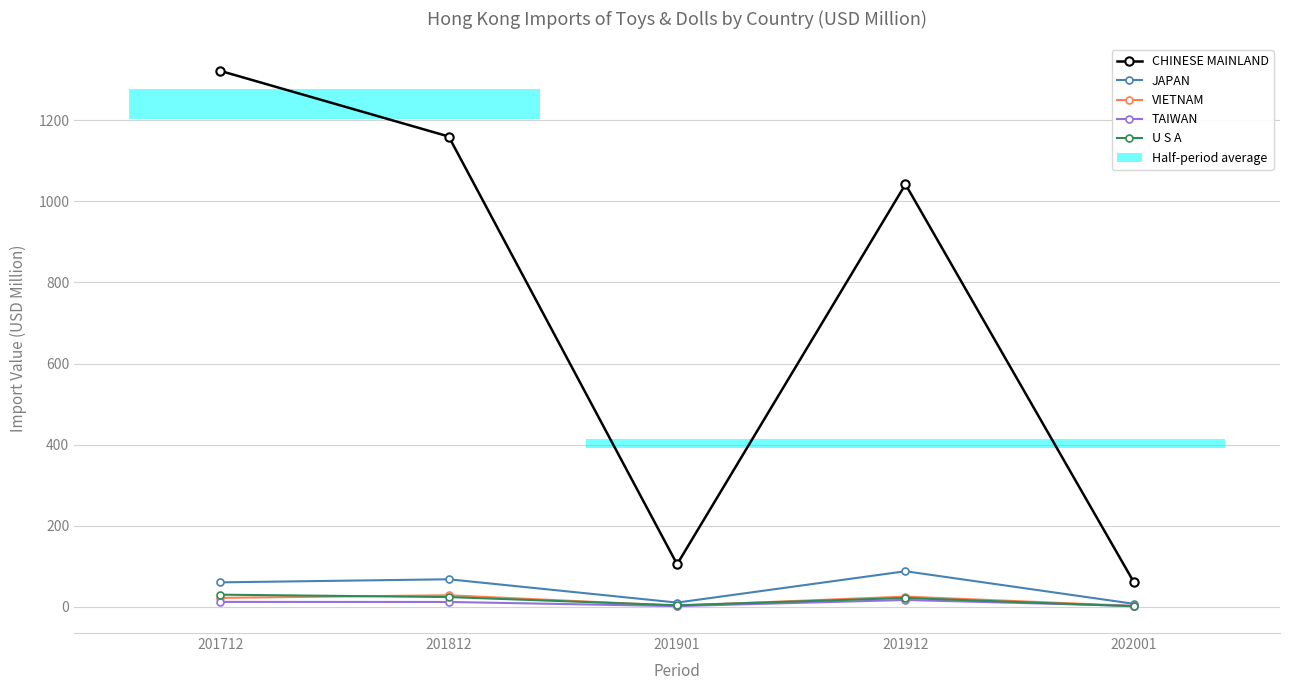

Is the value of CHINESE MAINLAND at 201812 greater than the value of TAIWAN at 201712?

Yes